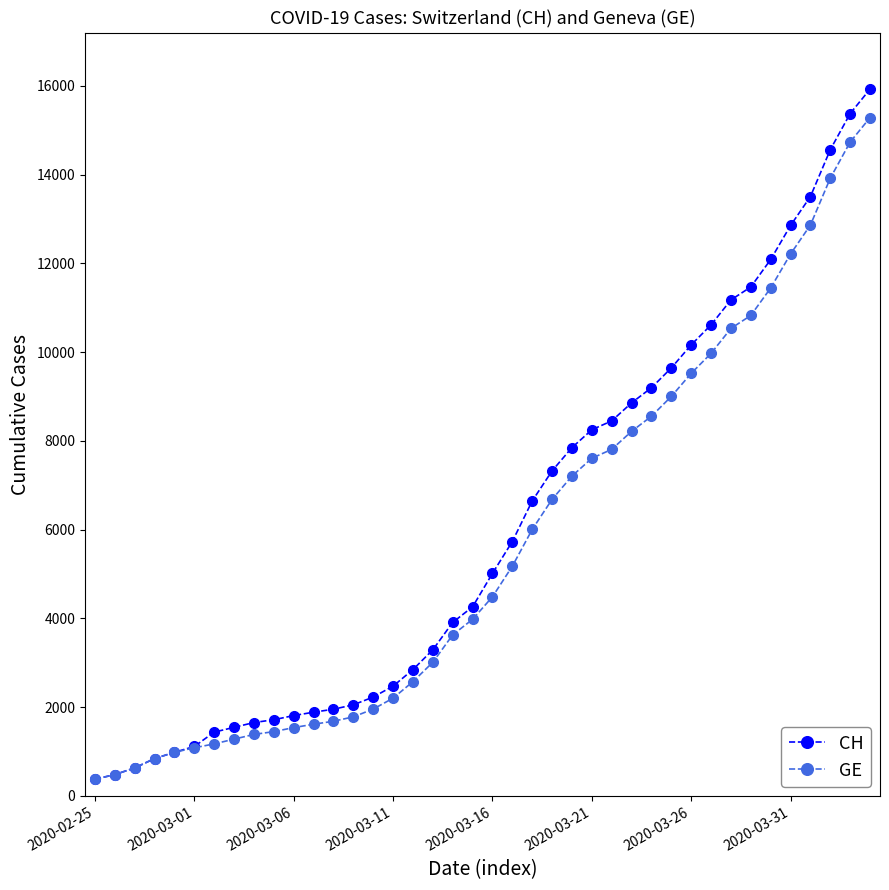

What is the minimum value shown in the chart?

375